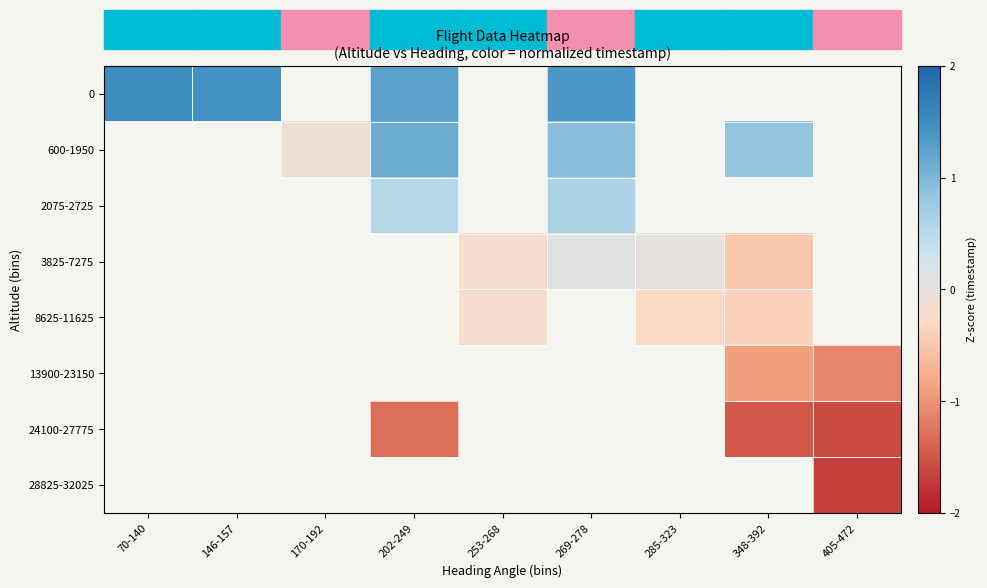

At how many categories does at least one series exceed -1?

8